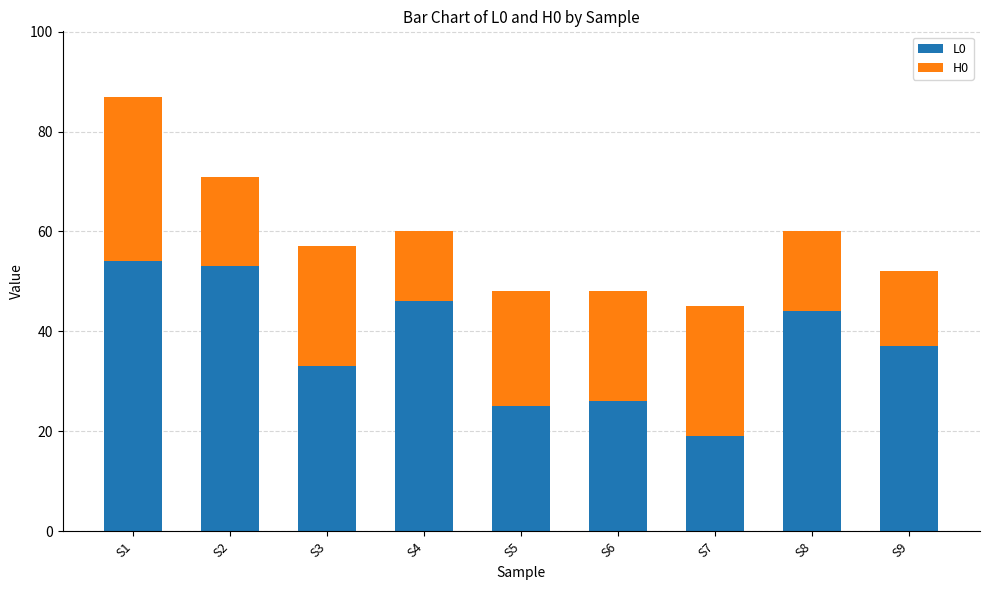

What is the sum of all L0 values?

337